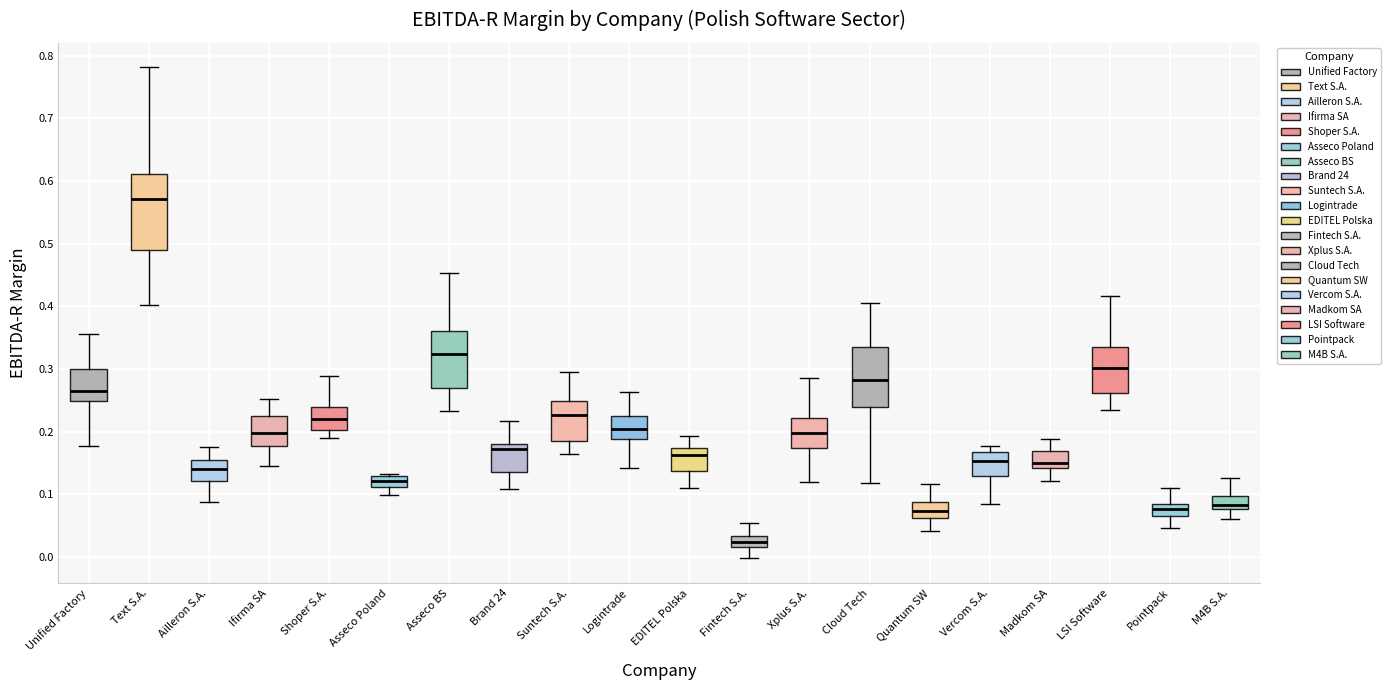

Reading left to right, transcribe this box plot: for each box, give where its median line is, the range the box spans, and where its two whiskers end, as read against the y-axis. The values are not printed on the chart, so give them approximately, as read against the axis.

Unified Factory: median 0.26, box 0.25 to 0.30, whiskers 0.18 to 0.35
Text S.A.: median 0.57, box 0.49 to 0.61, whiskers 0.40 to 0.78
Ailleron S.A.: median 0.14, box 0.12 to 0.16, whiskers 0.09 to 0.18
Ifirma SA: median 0.20, box 0.18 to 0.22, whiskers 0.14 to 0.25
Shoper S.A.: median 0.22, box 0.20 to 0.24, whiskers 0.19 to 0.29
Asseco Poland: median 0.12, box 0.11 to 0.13, whiskers 0.10 to 0.13 (just above the box's upper edge)
Asseco BS: median 0.32, box 0.27 to 0.36, whiskers 0.23 to 0.45
Brand 24: median 0.17, box 0.14 to 0.18, whiskers 0.11 to 0.22
Suntech S.A.: median 0.23, box 0.18 to 0.25, whiskers 0.16 to 0.30
Logintrade: median 0.20, box 0.19 to 0.22, whiskers 0.14 to 0.26
EDITEL Polska: median 0.16, box 0.14 to 0.17, whiskers 0.11 to 0.19
Fintech S.A.: median 0.02 (inside the box), box 0.02 to 0.03, whiskers 0.00 to 0.05
Xplus S.A.: median 0.20, box 0.17 to 0.22, whiskers 0.12 to 0.29
Cloud Tech: median 0.28, box 0.24 to 0.33, whiskers 0.12 to 0.40
Quantum SW: median 0.07, box 0.06 to 0.09, whiskers 0.04 to 0.12
Vercom S.A.: median 0.15, box 0.13 to 0.17, whiskers 0.08 to 0.18
Madkom SA: median 0.15, box 0.14 to 0.17, whiskers 0.12 to 0.19
LSI Software: median 0.30, box 0.26 to 0.34, whiskers 0.23 to 0.42
Pointpack: median 0.08 (inside the box), box 0.07 to 0.08, whiskers 0.05 to 0.11
M4B S.A.: median 0.08 (just above the box's lower edge), box 0.08 to 0.10, whiskers 0.06 to 0.13